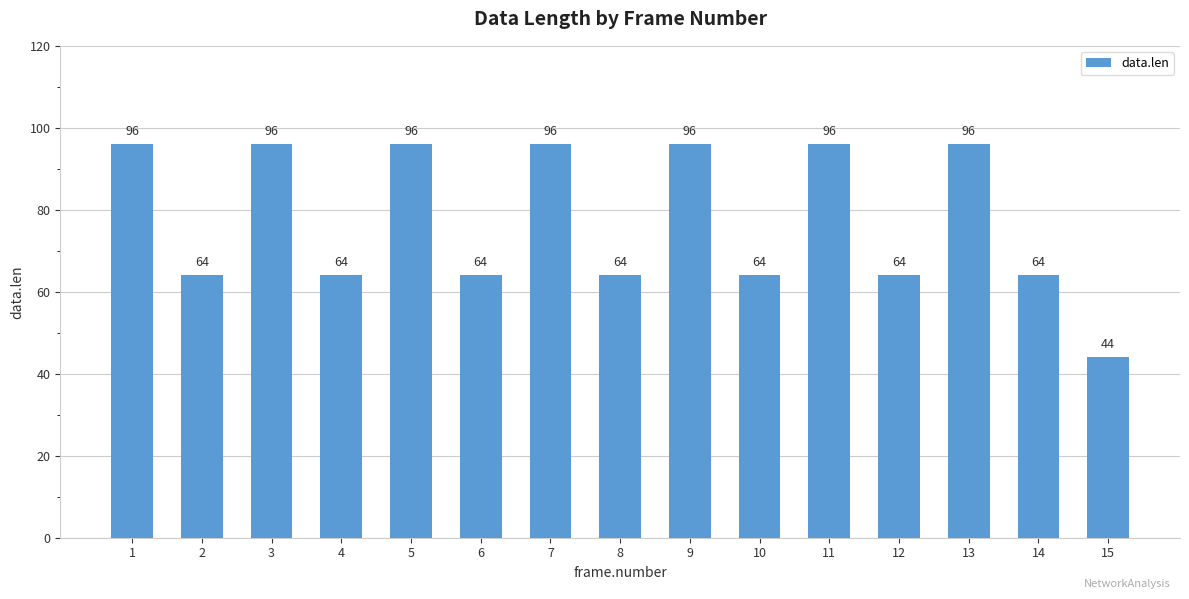

True or false: the data shows 21 at 8.

False